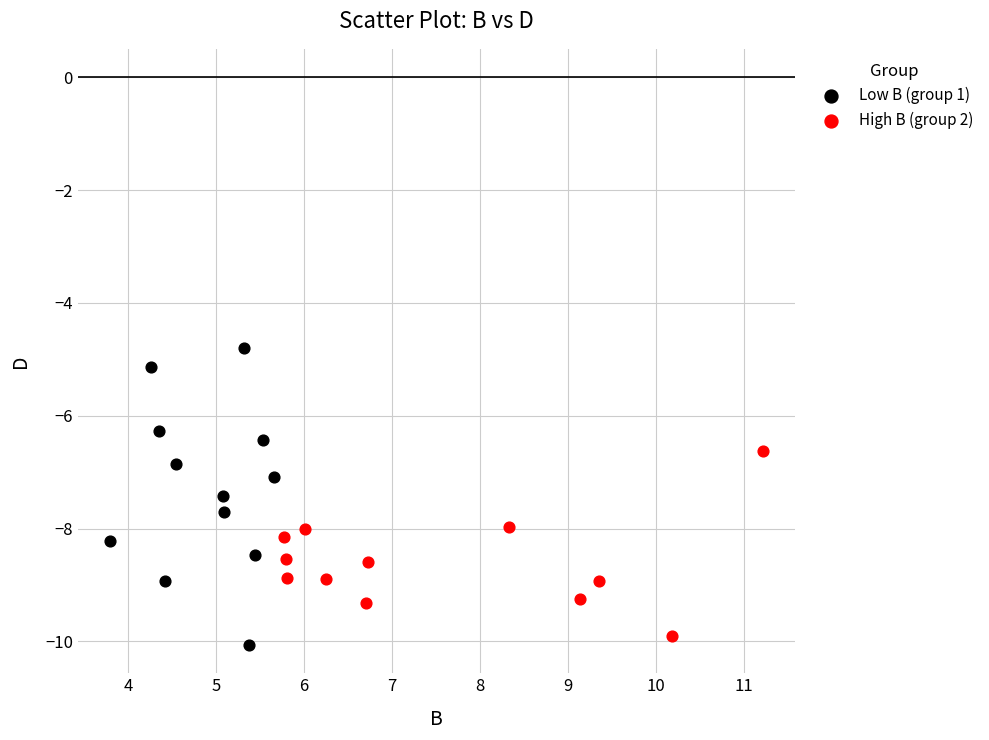

Which series has the largest Y range (max minus min)?

Low B (group 1)